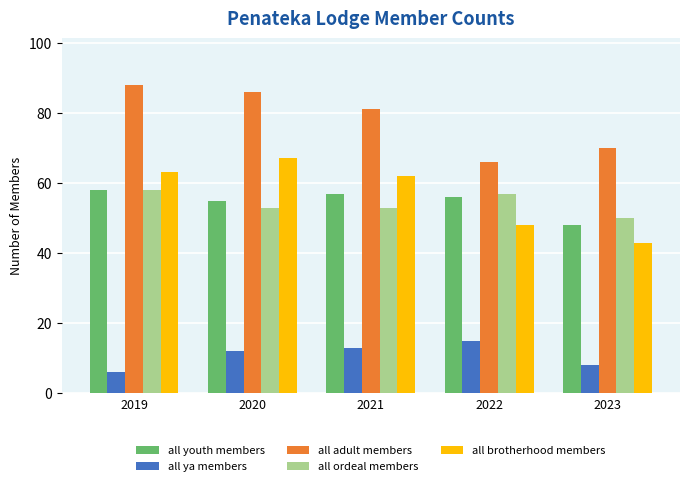

What are all the series names shown in the legend?

all youth members, all ya members, all adult members, all ordeal members, all brotherhood members